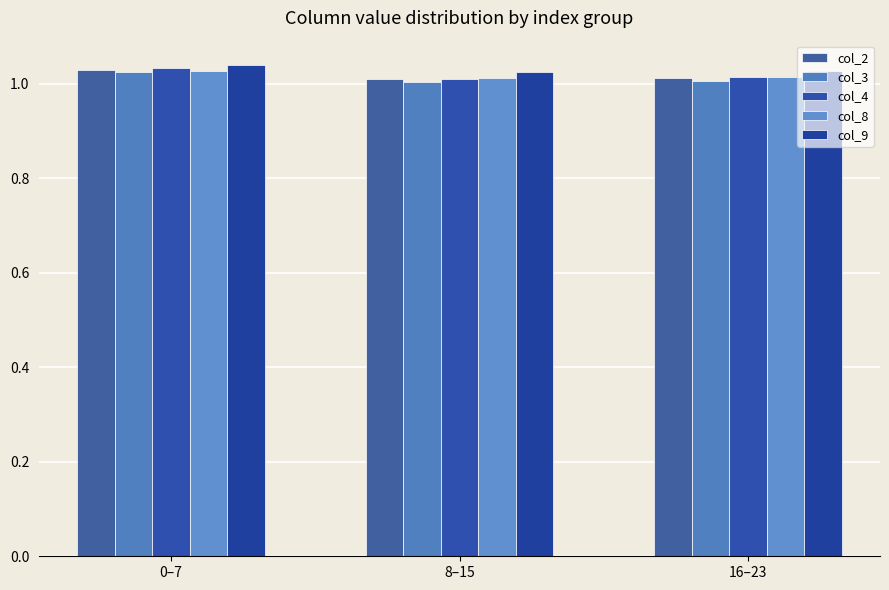

The col_2 series shows 0.3 at 16–23. True or false?

False